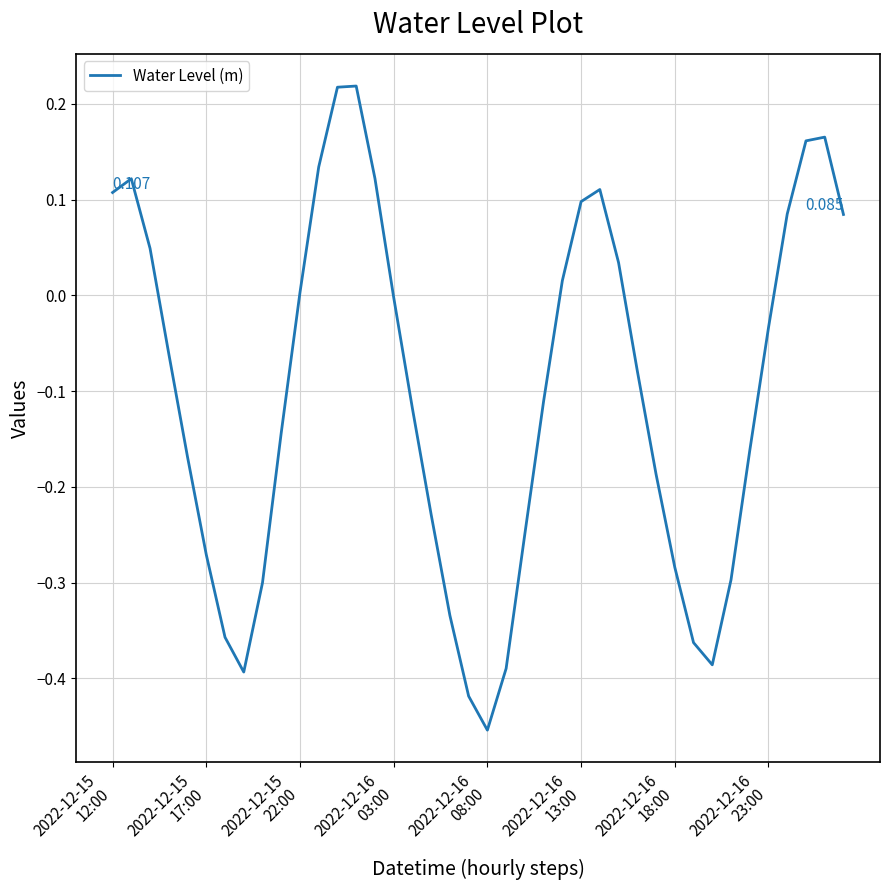

Does the chart have visible grid lines?

Yes